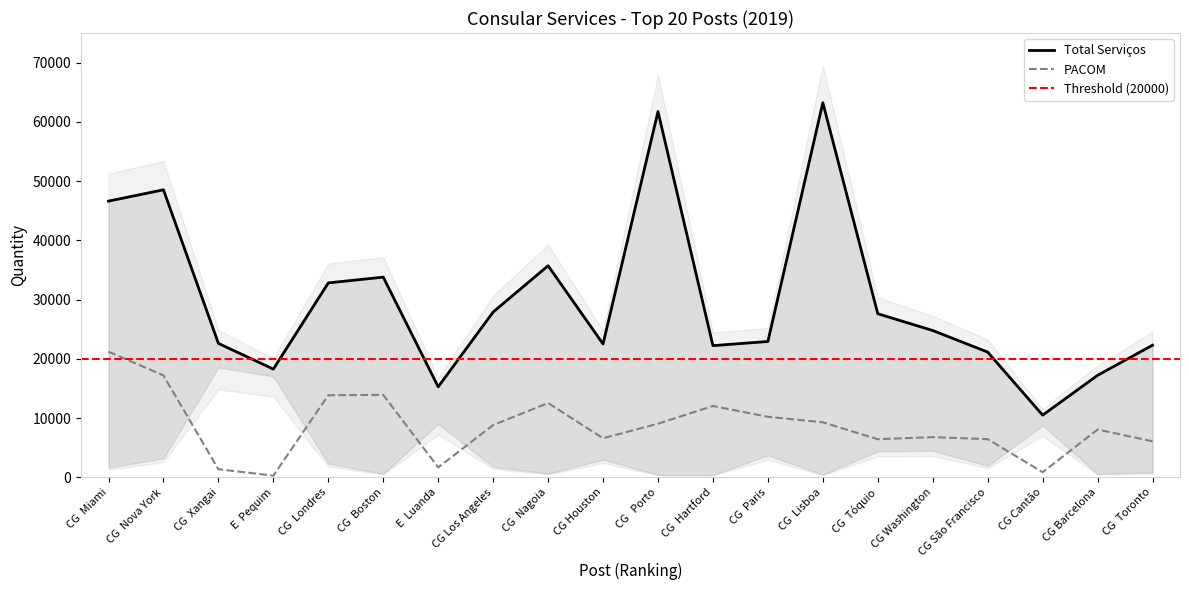

At which category does Total Serviços reach its first local peak?

CG  Nova York